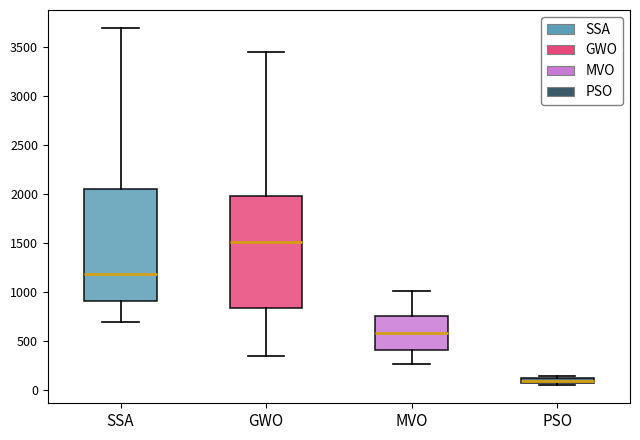

Which box's median line is the highest?

GWO